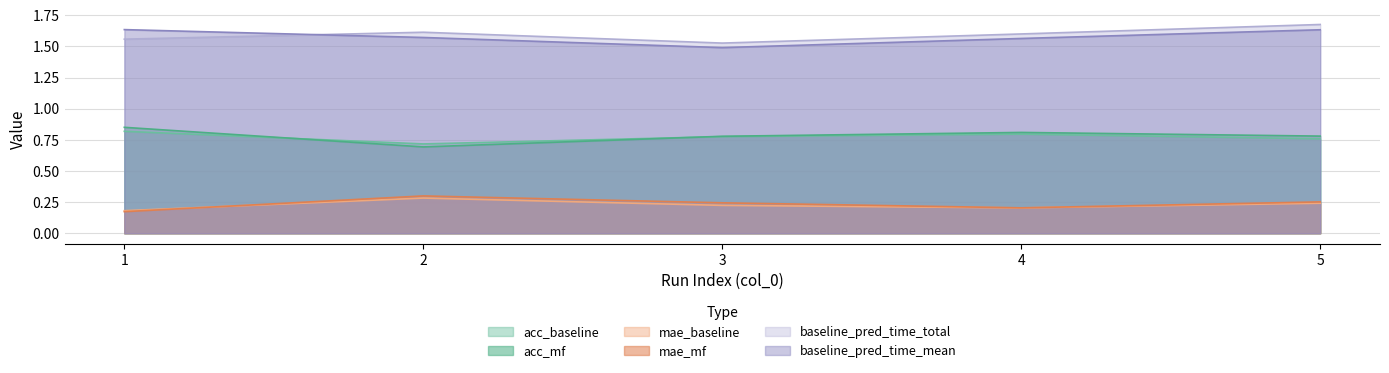

What is the maximum value for acc_mf?

0.9